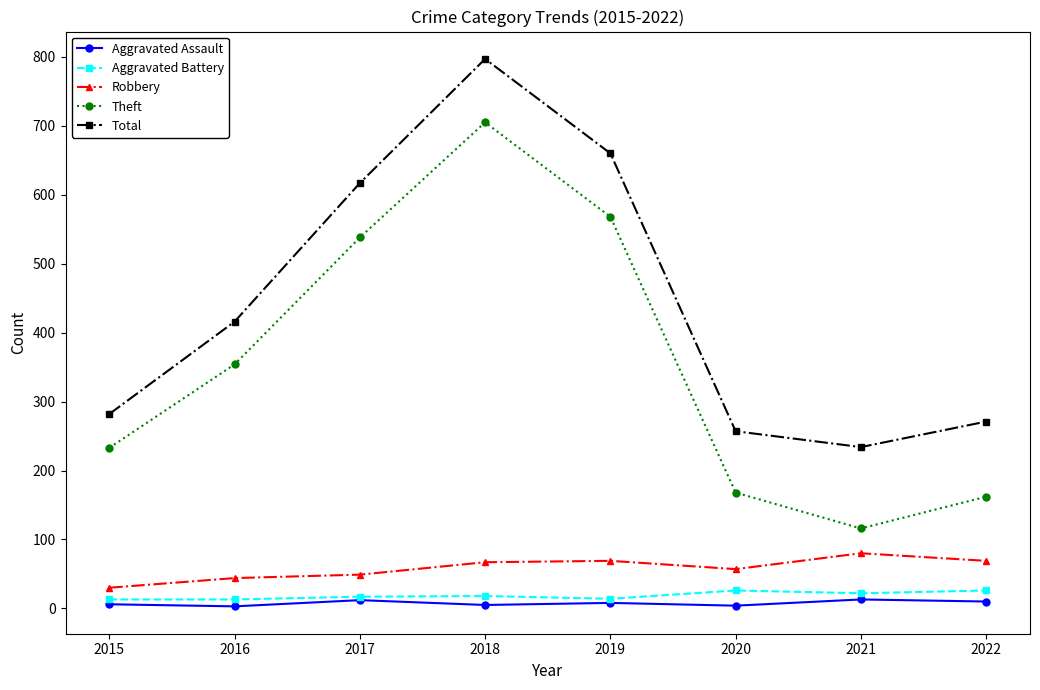

Where is the first local minimum for Total?

2021